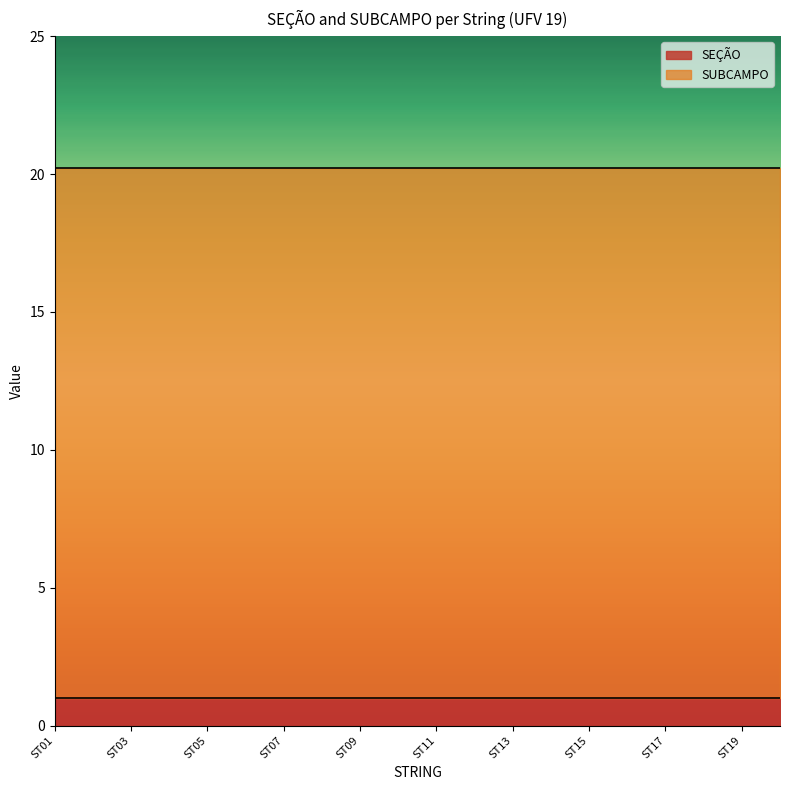

What is the value of the SEÇÃO point at the 13th from the left?

1.0